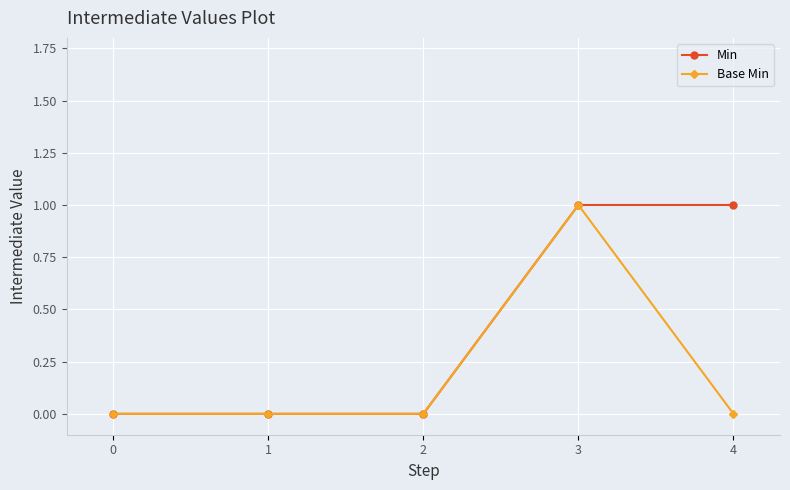

List the series in order of their overall mean, lowest first.

Base Min, Min